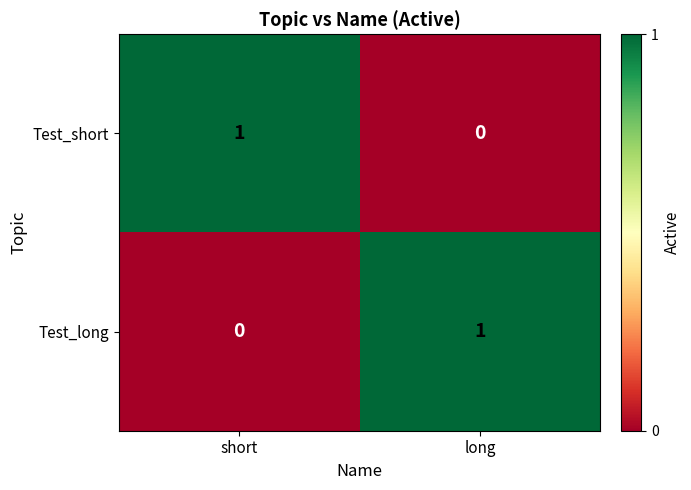

How many data points does each series have?

2